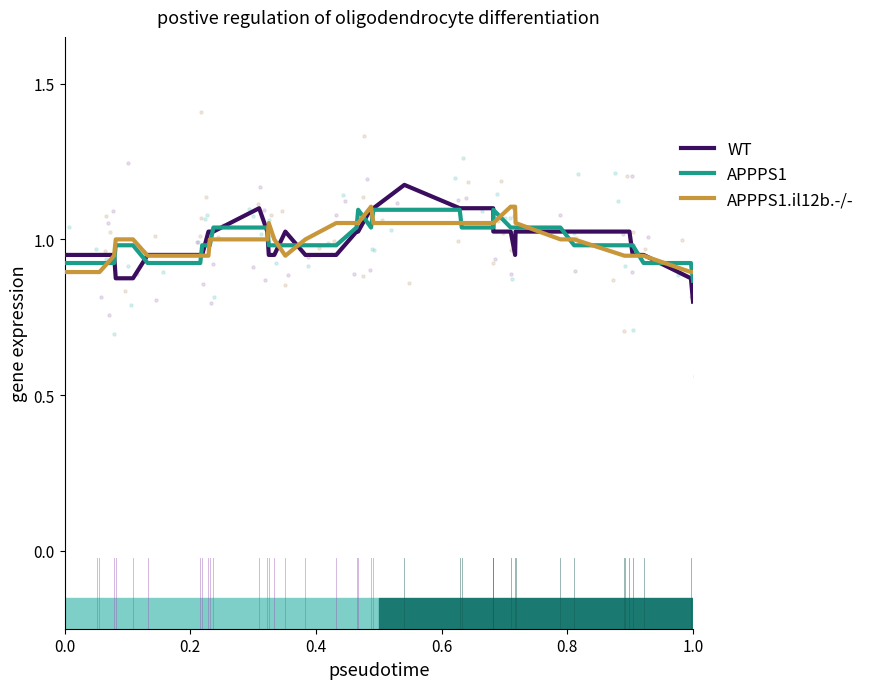

Which series has the largest total across all categories?

WT